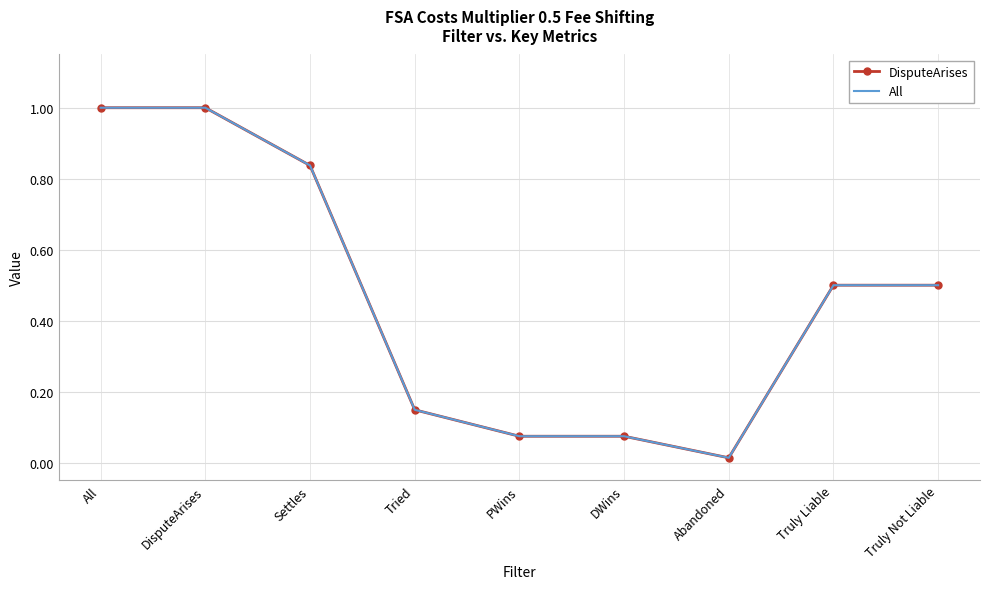

What is the total value across all series at Tried?

0.3